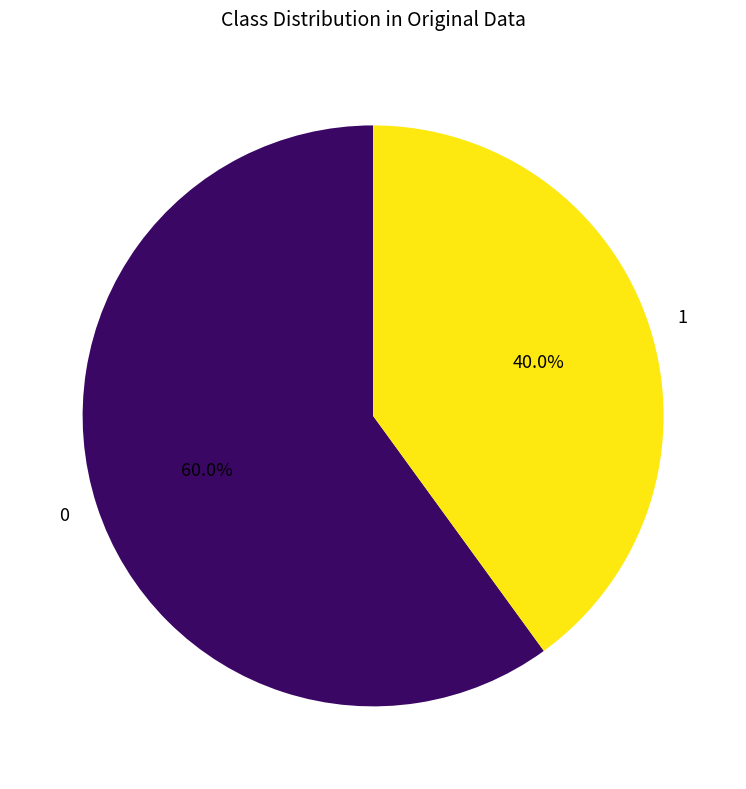

Rank the categories by value from lowest to highest.

1, 0